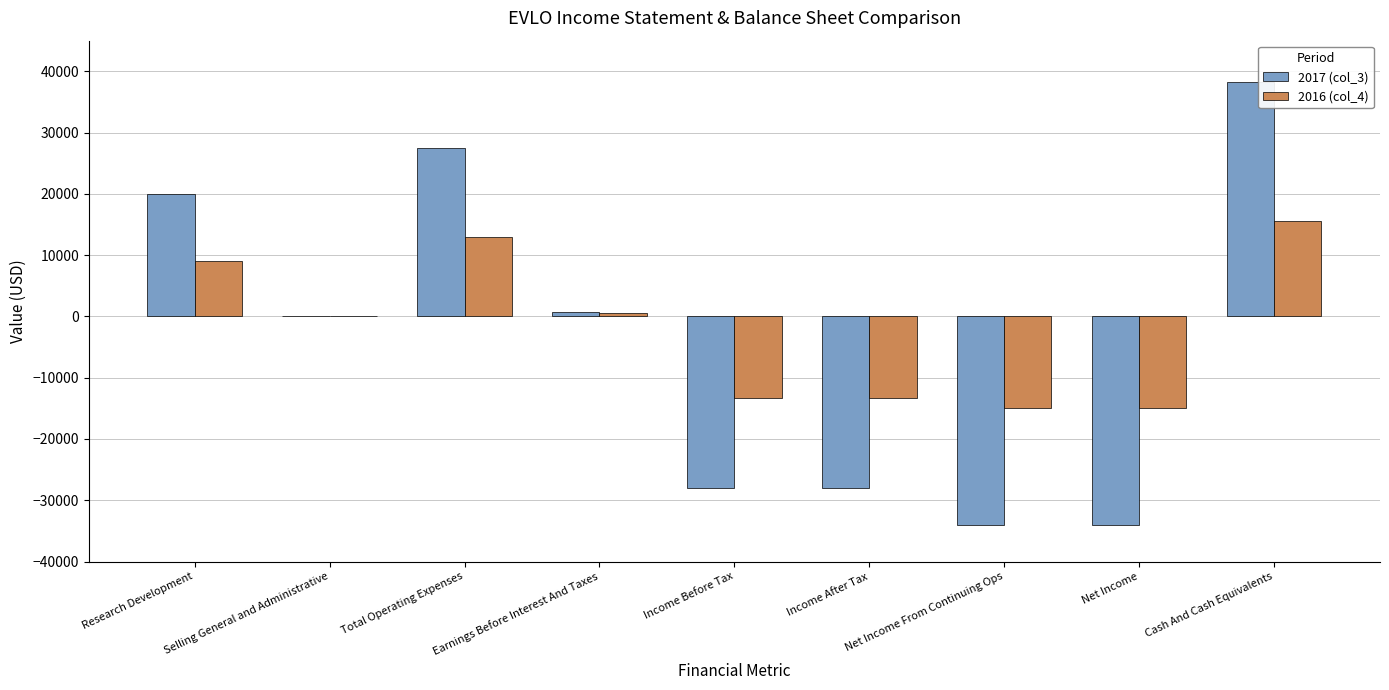

At which category is the sum across all series the highest?

Cash And Cash Equivalents